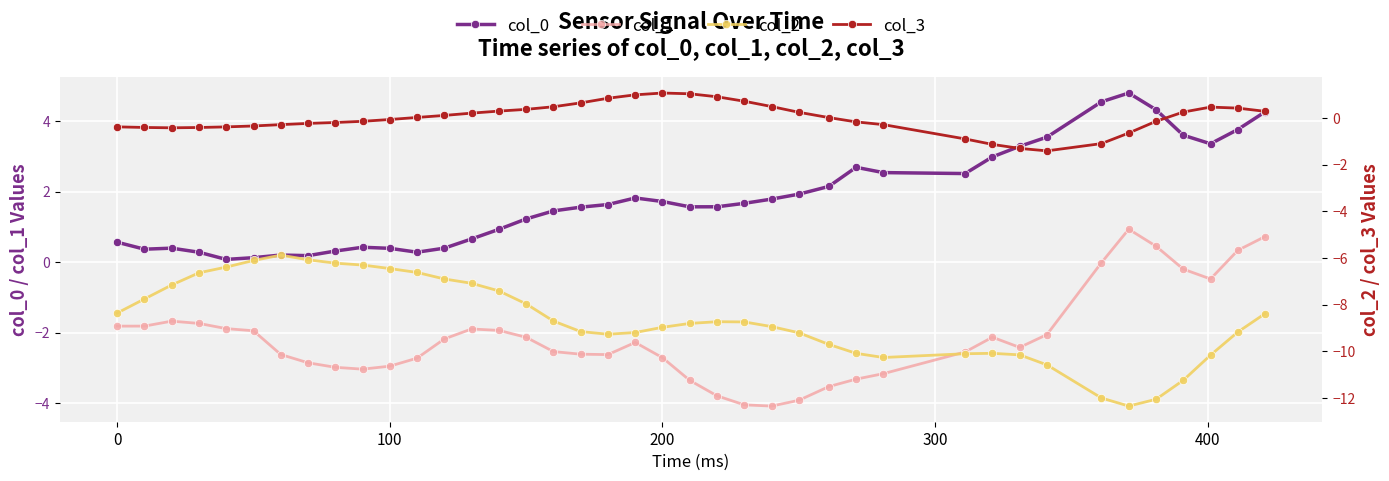

True or false: col_0 and col_1 cross at least once.

False